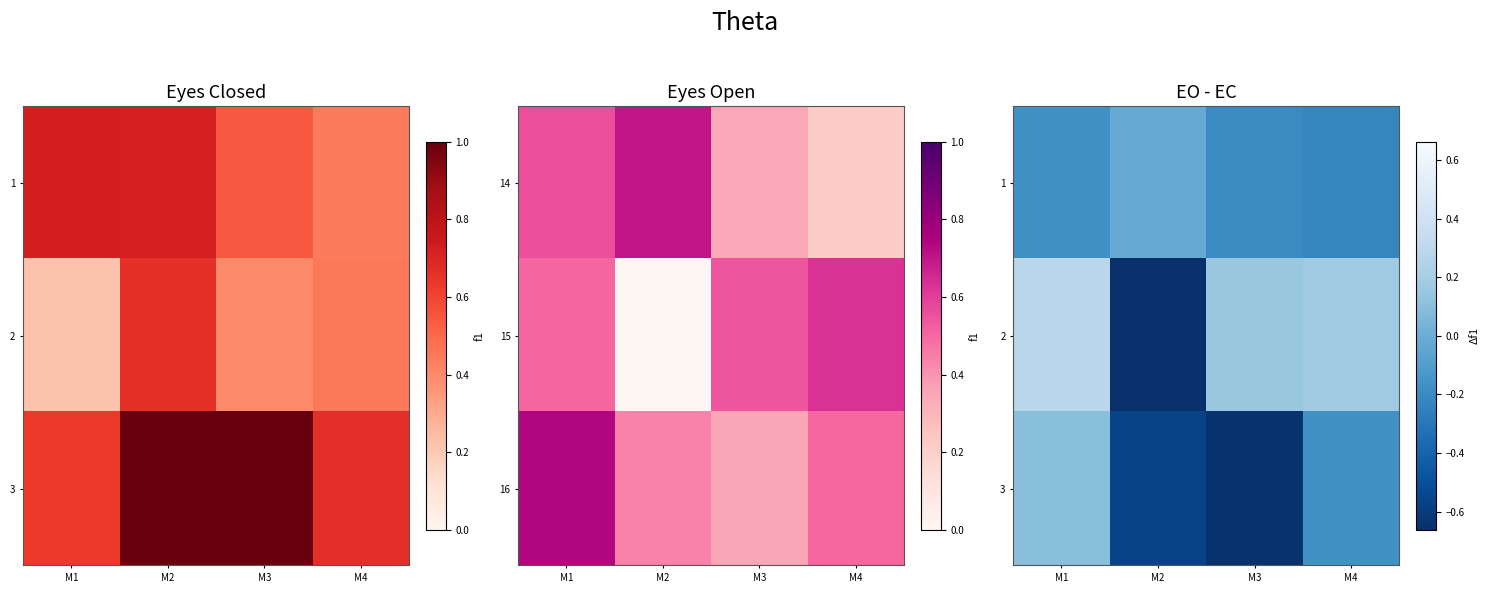

The value of 3 at M1 is 0.2. True or false?

False